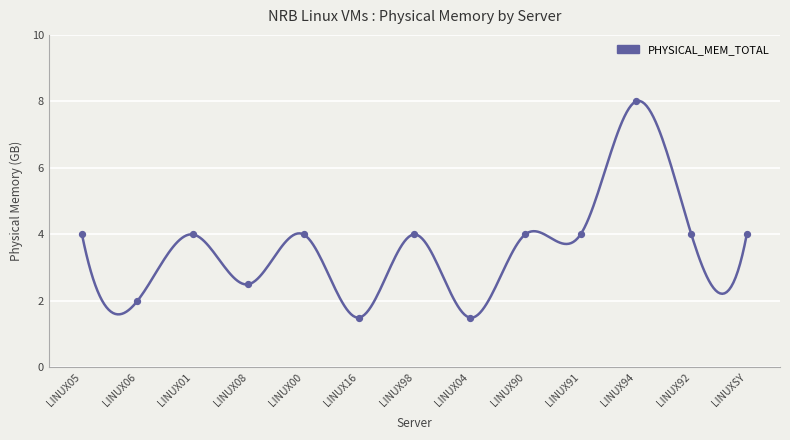

Approximately how many times larger is the value at LINUX98 compared to LINUX94?

0.5